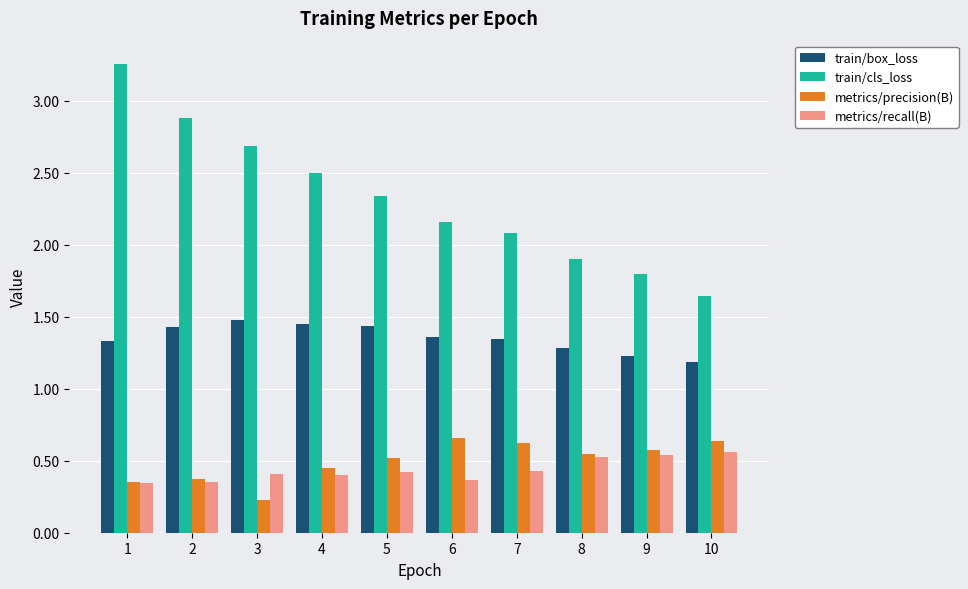

How many distinct data groups are displayed?

4